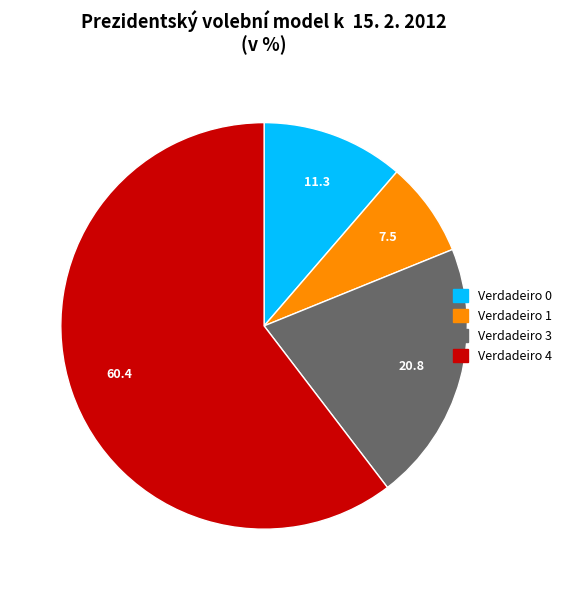

Does any single category account for the majority?

Yes